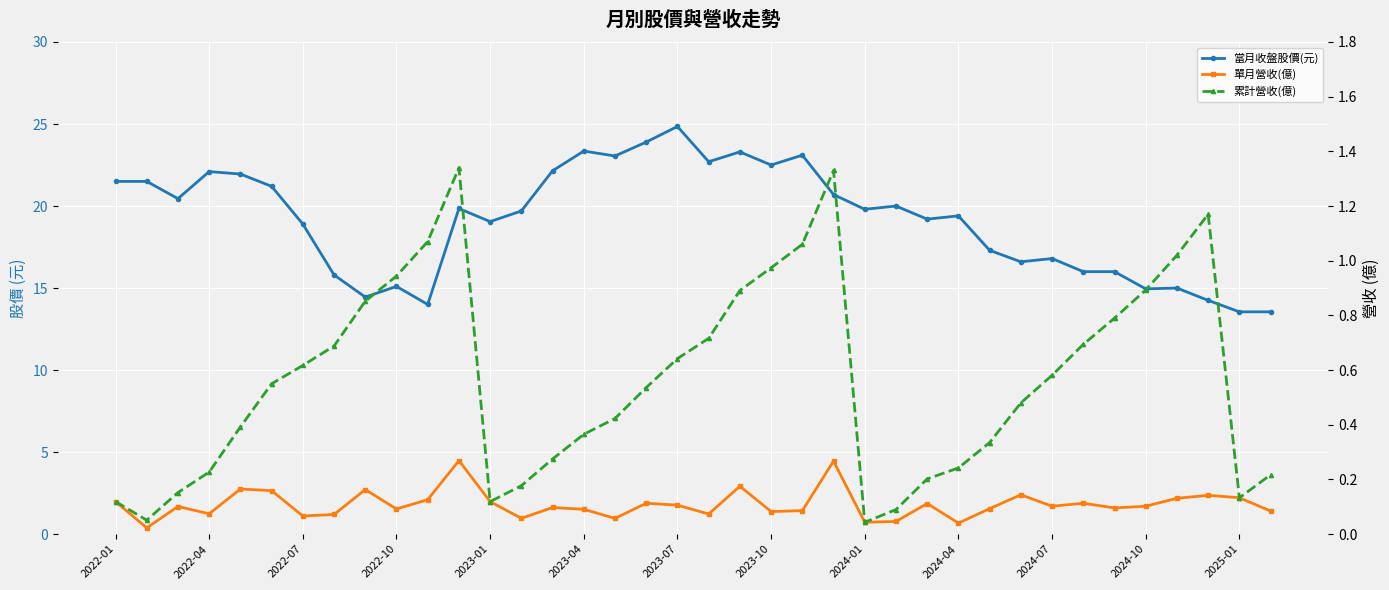

What is the difference between the second highest and minimum values in the 單月營收(億) series?

0.2